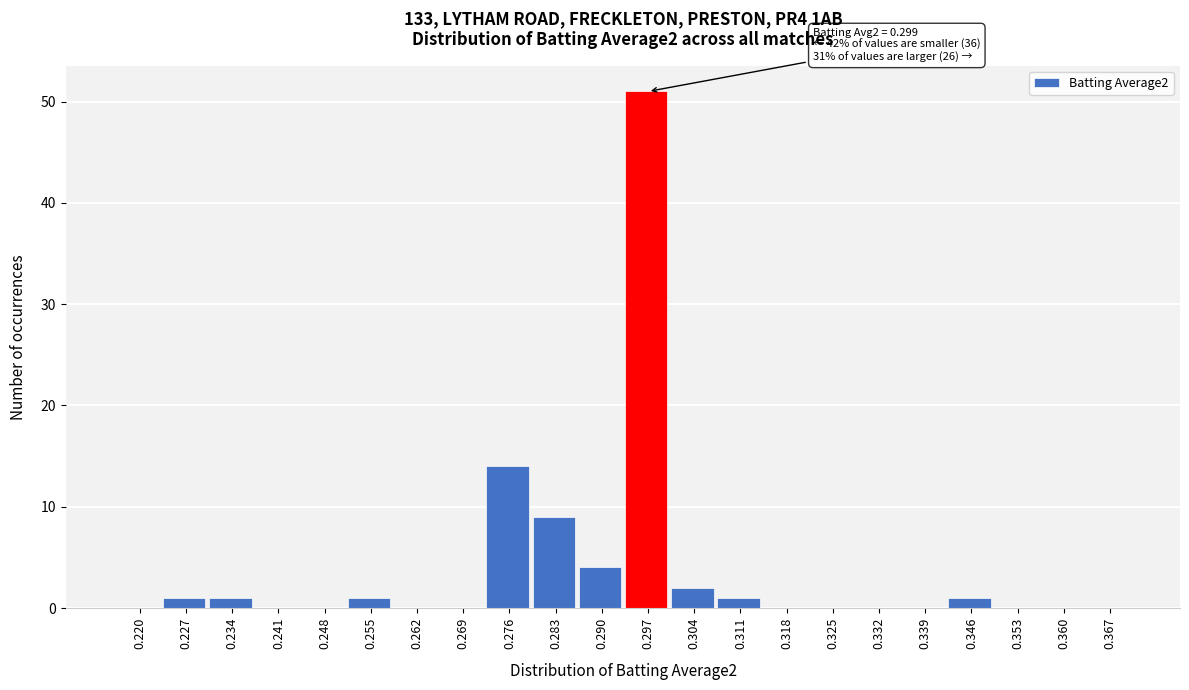

Reading left to right, extract all data points from this chart.

0.220=0	0.227=1	0.234=1	0.241=0	0.248=0	0.255=1	0.262=0	0.269=0	0.276=14	0.283=9	0.290=4	0.297=51	0.304=2	0.311=1	0.318=0	0.325=0	0.332=0	0.339=0	0.346=1	0.353=0	0.360=0	0.367=0